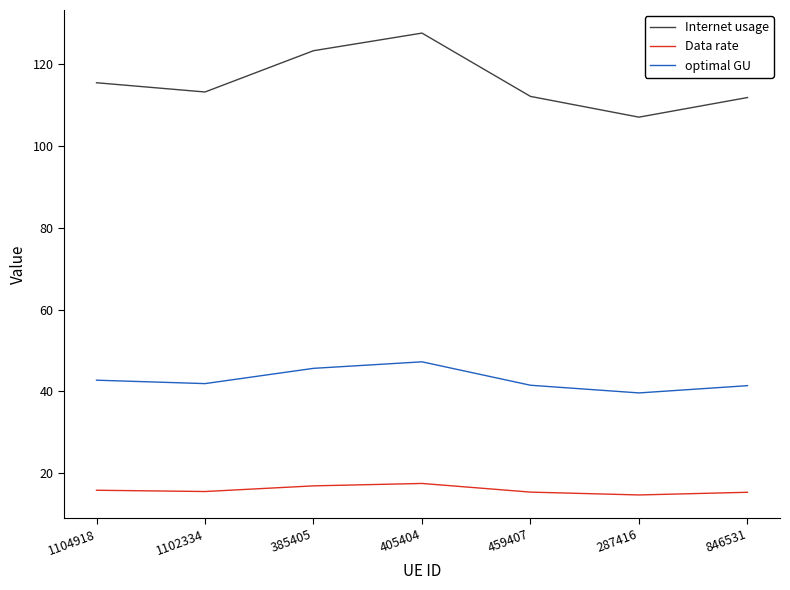

Which series has the widest spread of values?

Internet usage